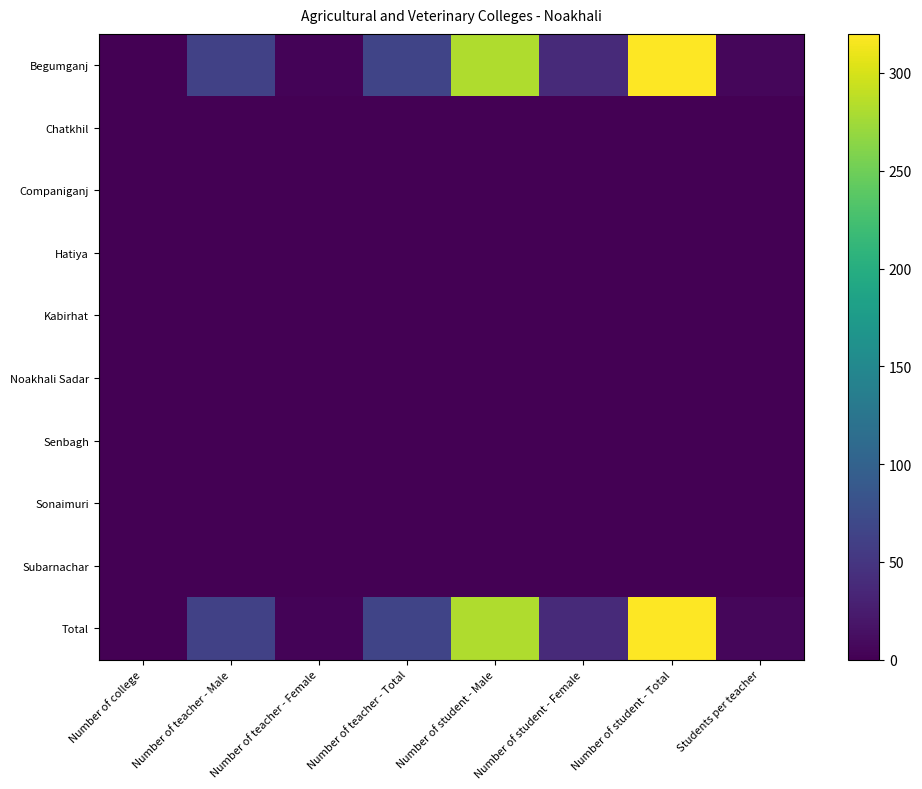

Rank the series at Number of student - Female from lowest to highest value.

Chatkhil, Companiganj, Hatiya, Kabirhat, Noakhali Sadar, Senbagh, Sonaimuri, Subarnachar, Begumganj, Total